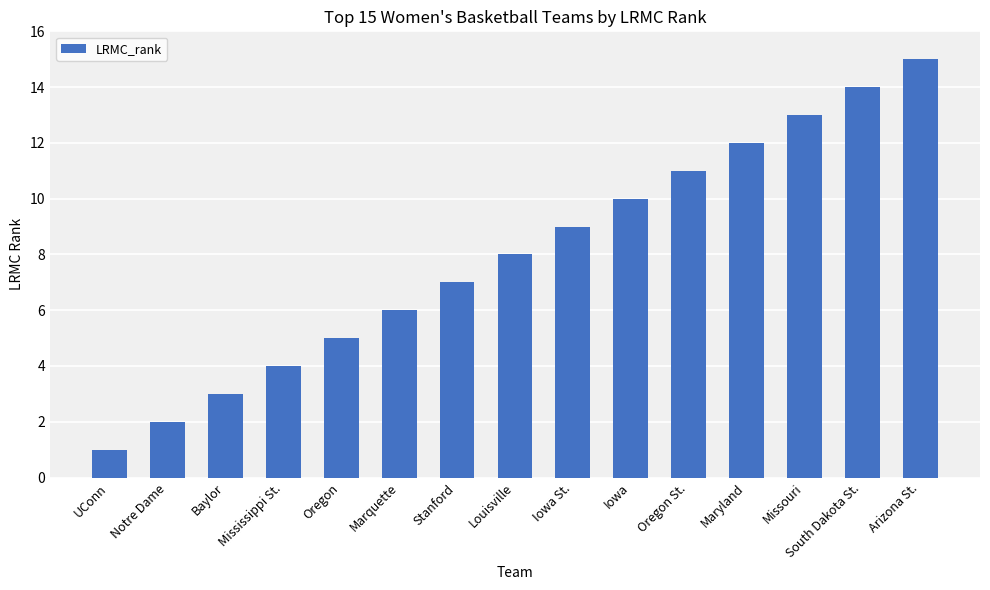

Is it true that the value at Oregon St. is 18?

False